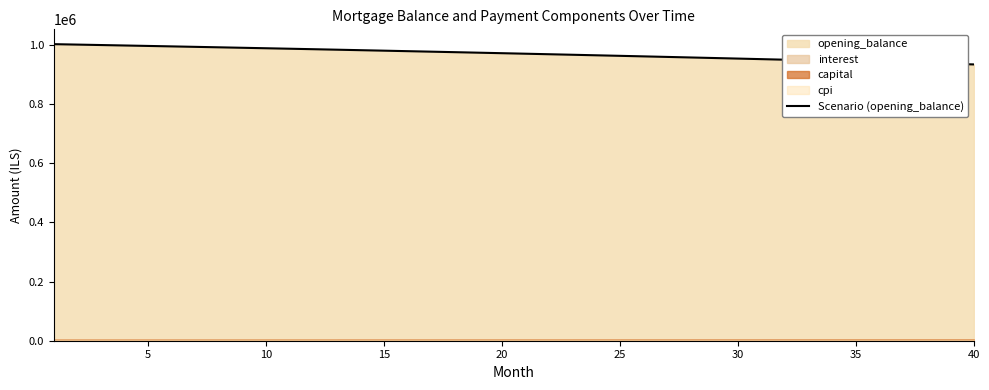

What is the sum of the values at 15 and 33?

1944059.9